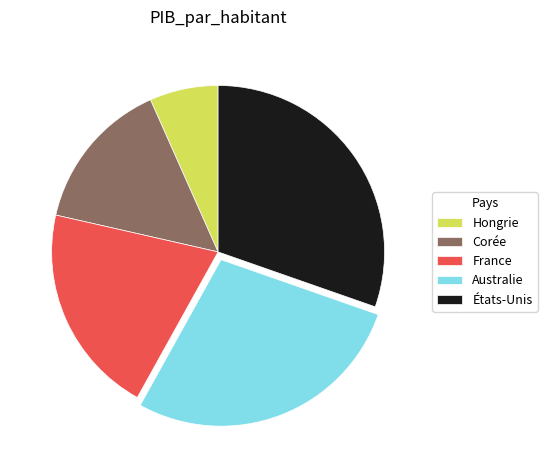

How many slices are in this pie chart?

5